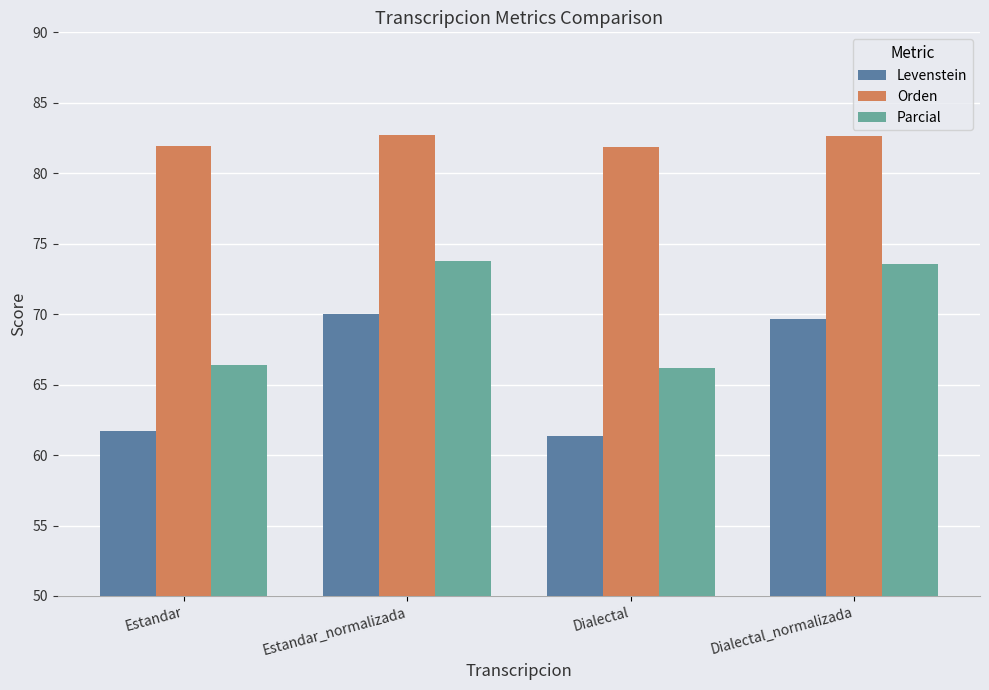

Rank the series by their maximum value, from lowest to highest.

Levenstein, Parcial, Orden